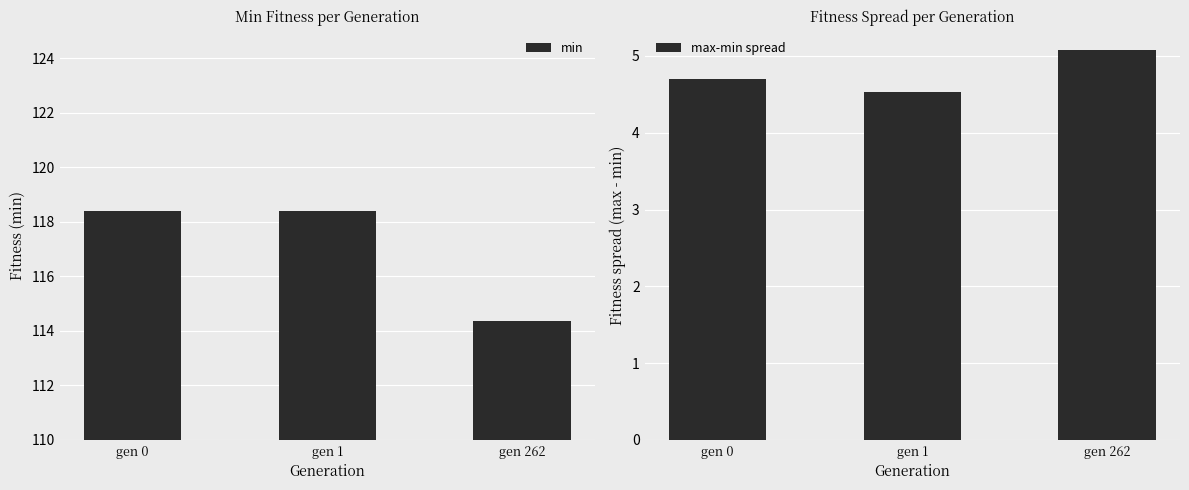

Which series has the widest spread of values?

min